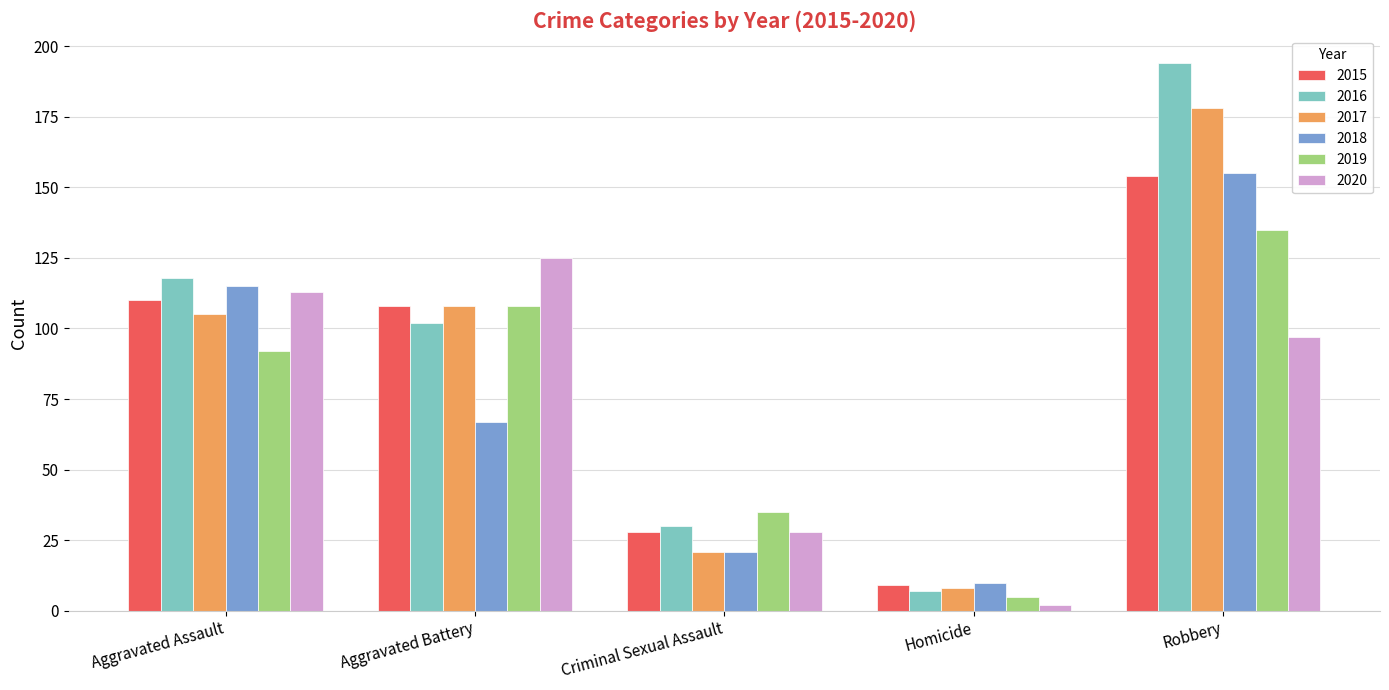

Is the value of 2017 at Robbery greater than the value of 2019 at Aggravated Assault?

Yes